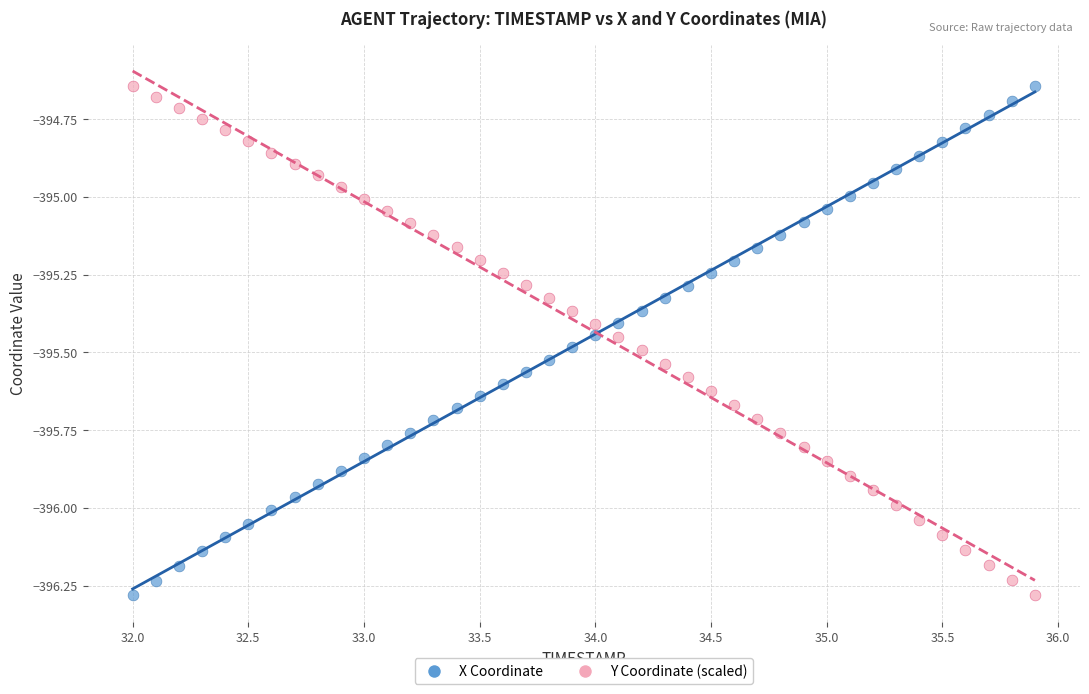

Across all data points, what is the range of X values (max minus min)?

3.9